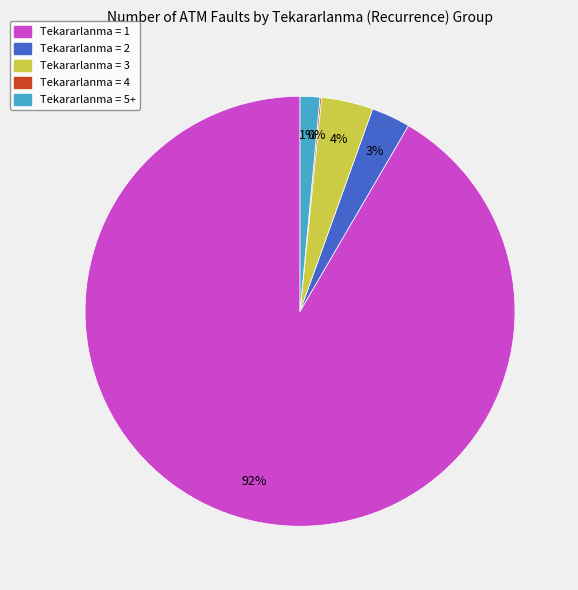

To the nearest percent, what is the average slice percentage?

20%